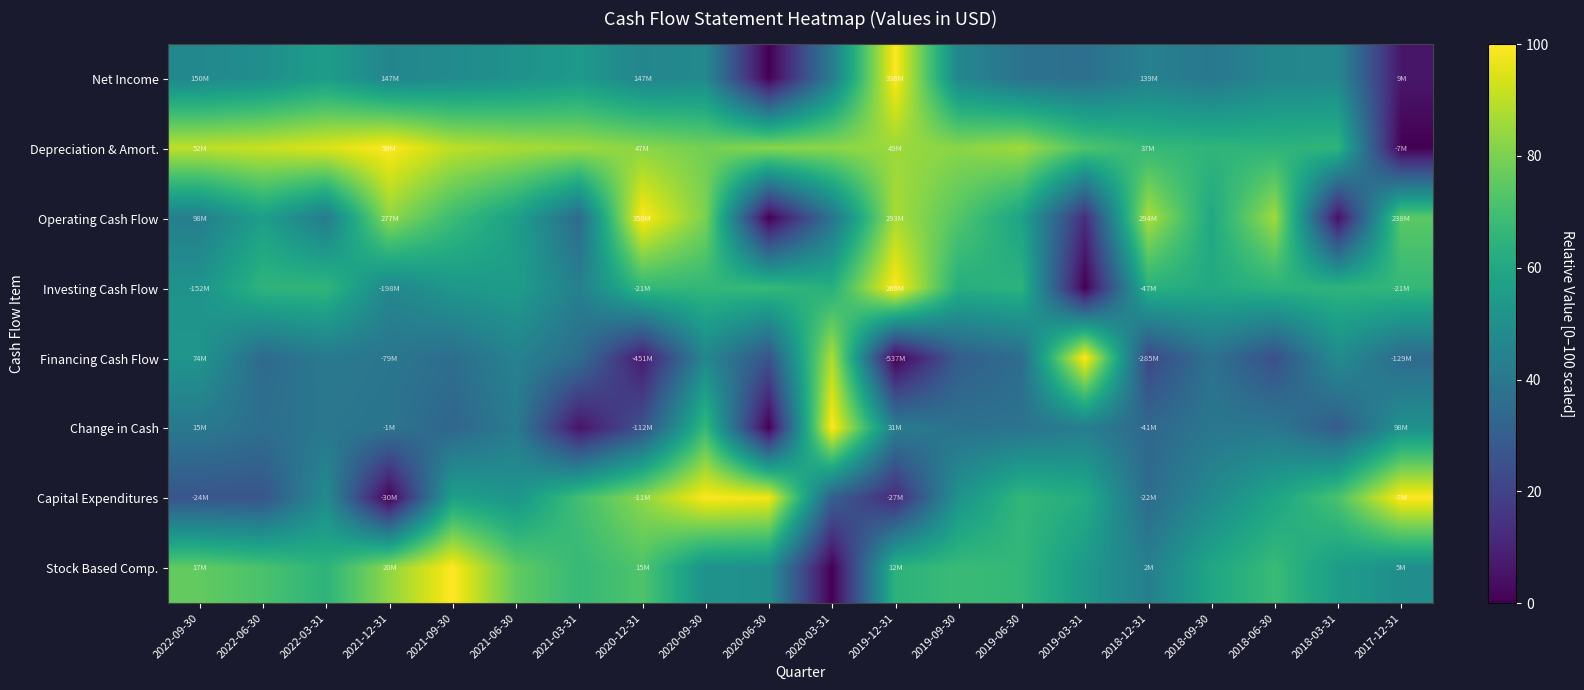

At 2021-06-30, list the series in order from smallest to largest.

Change in Cash, Financing Cash Flow, Net Income, Capital Expenditures, Investing Cash Flow, Operating Cash Flow, Stock Based Comp., Depreciation & Amort.